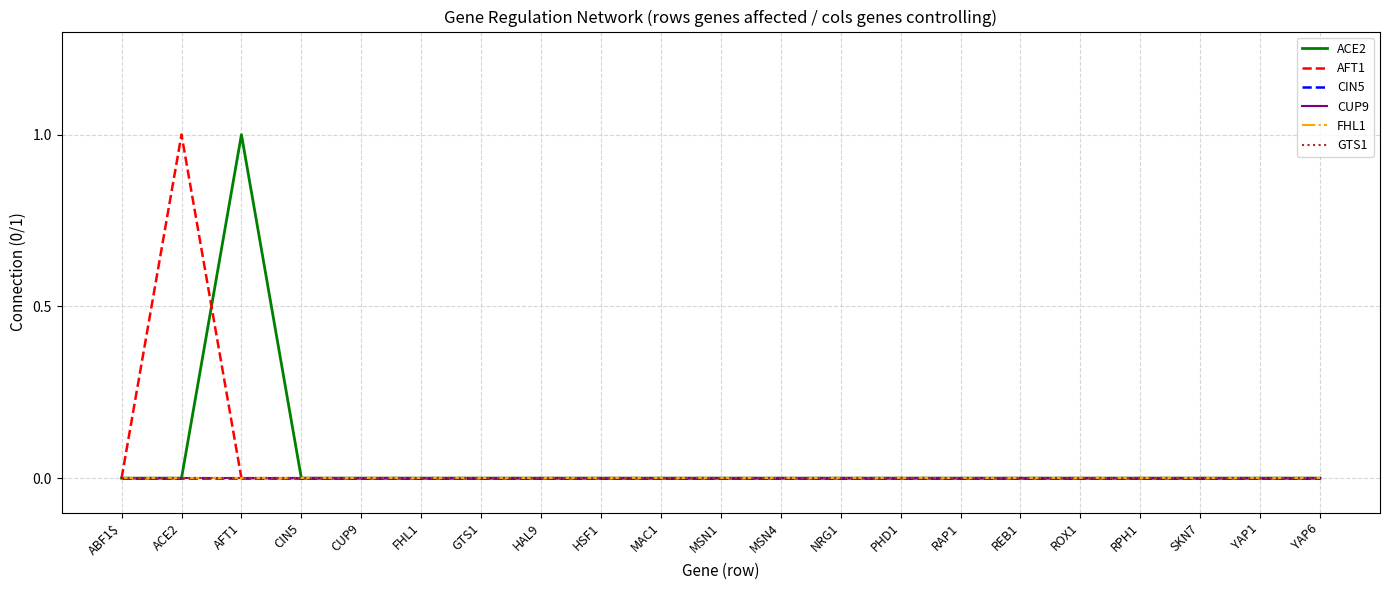

Is this an area chart (filled region under the line)?

No